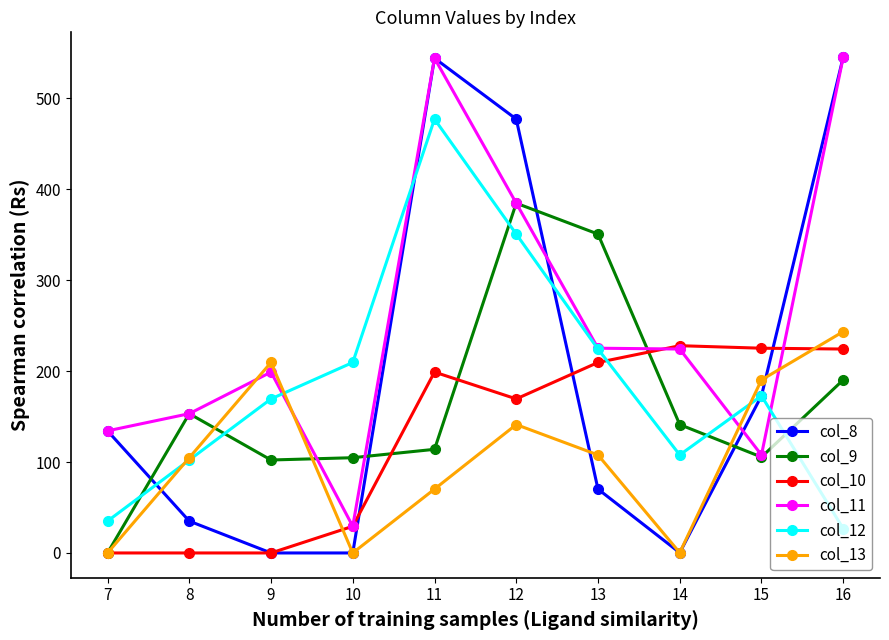

What is the greatest value displayed?

545.4